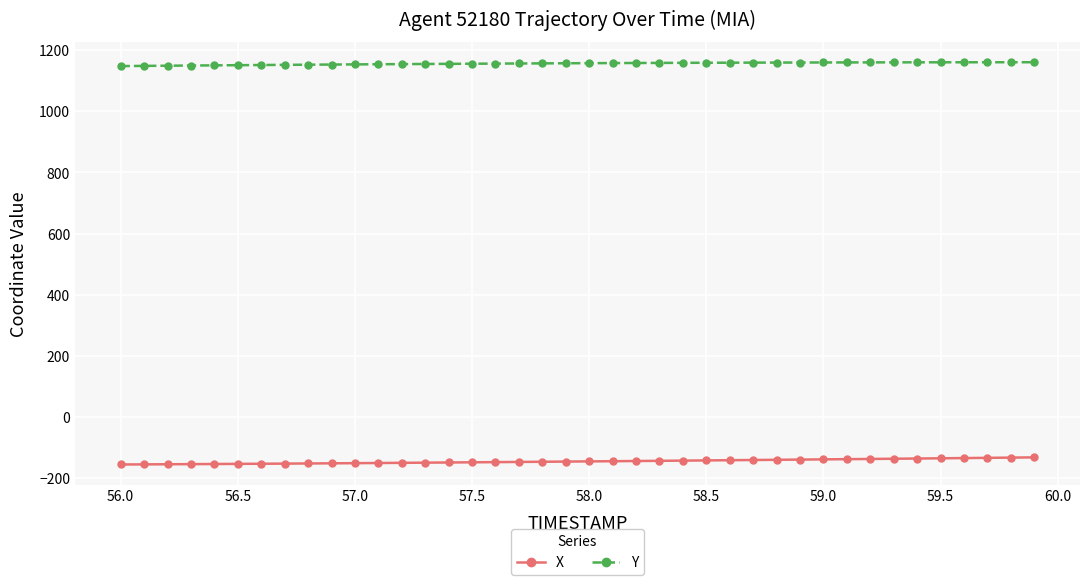

What is the value of the X point at the 23rd from the left?

-144.4